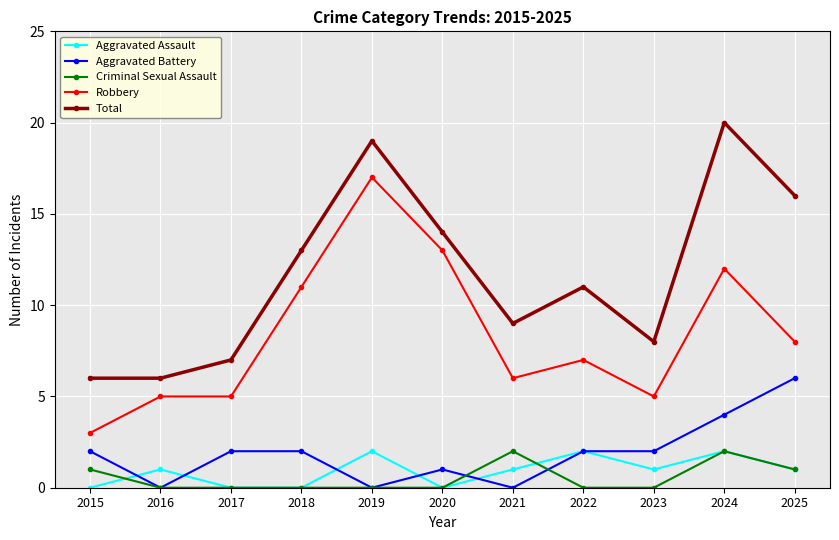

True or false: Total and Criminal Sexual Assault cross at least once.

False